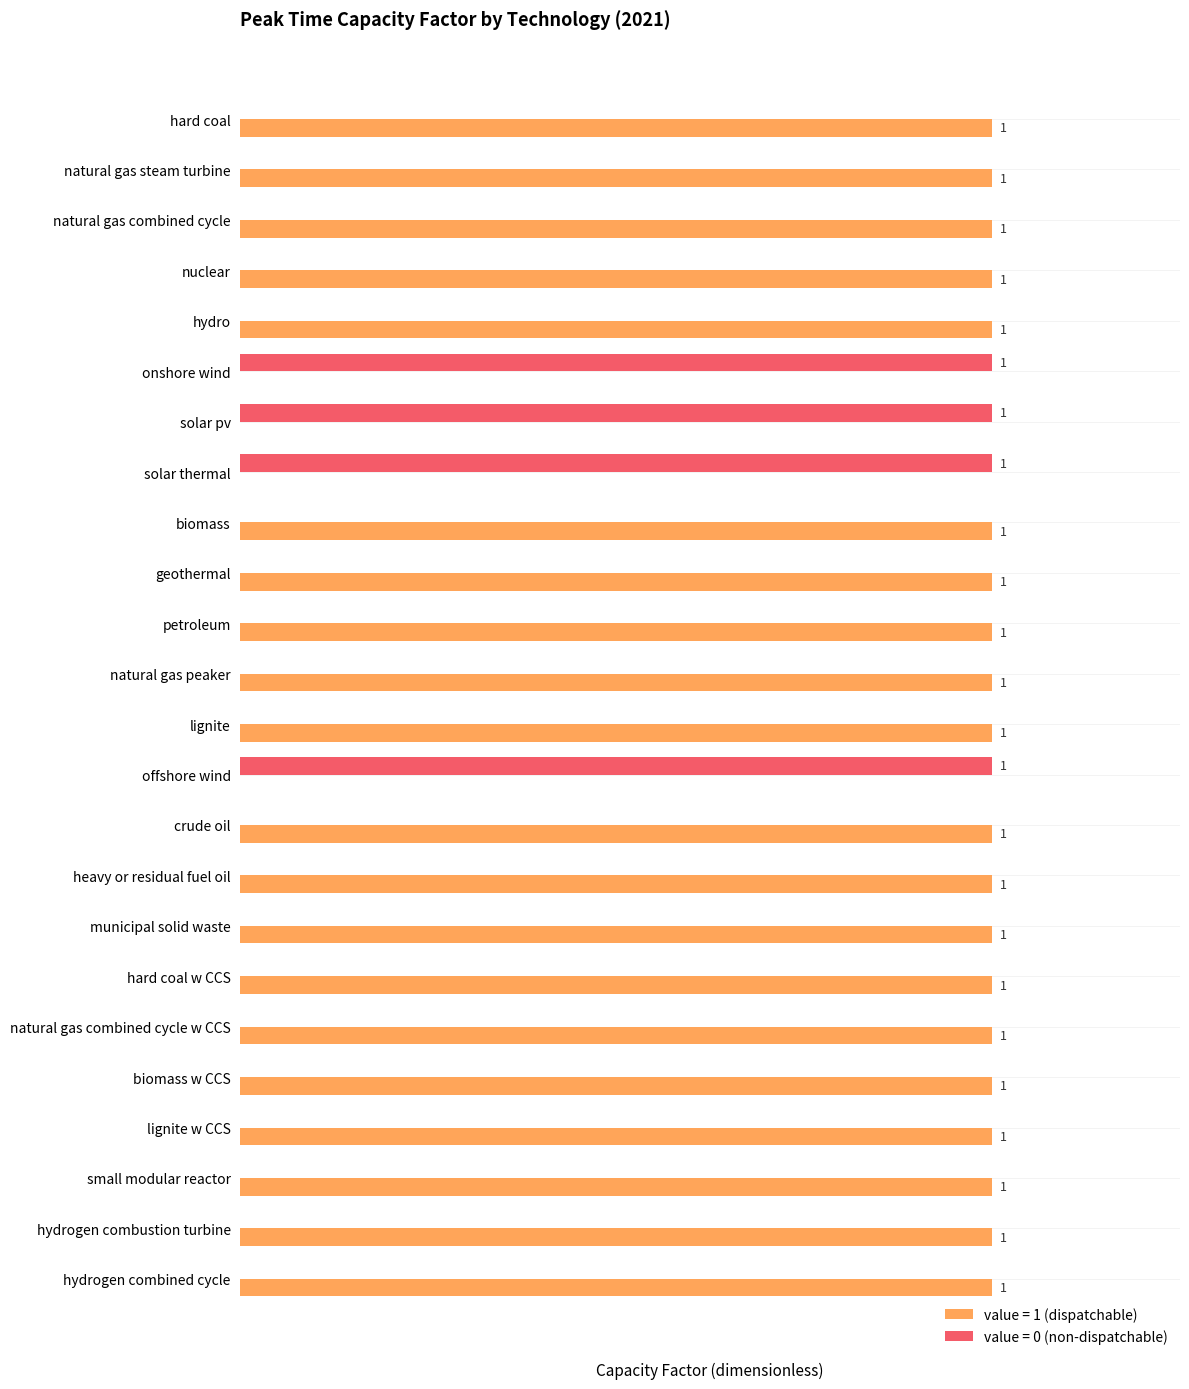

What are all the series names shown in the legend?

value = 1 (dispatchable), value = 0 (non-dispatchable)